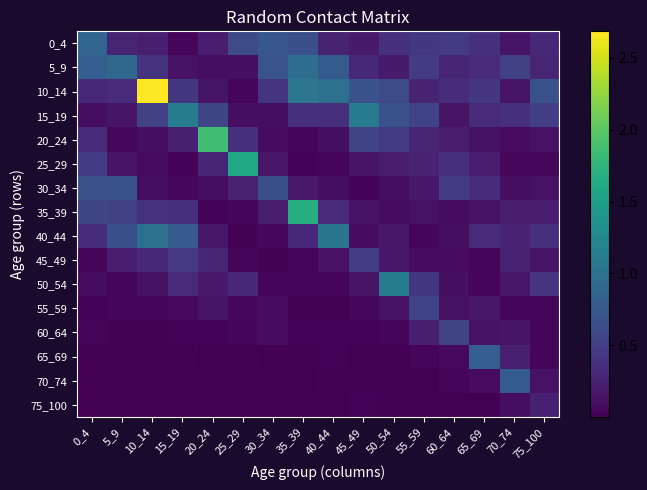

Reading right to left, extract all data points from this chart.

0_4: 75_100=0.3	70_74=0.2	65_69=0.4	60_64=0.5	55_59=0.4	50_54=0.4	45_49=0.2	40_44=0.3	35_39=0.7	30_34=0.7	25_29=0.6	20_24=0.2	15_19=0.0	10_14=0.2	5_9=0.3	0_4=0.9
5_9: 75_100=0.3	70_74=0.5	65_69=0.3	60_64=0.3	55_59=0.5	50_54=0.2	45_49=0.3	40_44=0.8	35_39=1.0	30_34=0.7	25_29=0.1	20_24=0.1	15_19=0.1	10_14=0.4	5_9=0.9	0_4=0.8
10_14: 75_100=0.7	70_74=0.2	65_69=0.4	60_64=0.3	55_59=0.3	50_54=0.6	45_49=0.7	40_44=1.0	35_39=1.1	30_34=0.4	25_29=0.0	20_24=0.1	15_19=0.4	10_14=2.7	5_9=0.3	0_4=0.3
15_19: 75_100=0.5	70_74=0.4	65_69=0.3	60_64=0.1	55_59=0.5	50_54=0.7	45_49=1.1	40_44=0.4	35_39=0.4	30_34=0.1	25_29=0.1	20_24=0.6	15_19=1.1	10_14=0.5	5_9=0.2	0_4=0.1
20_24: 75_100=0.1	70_74=0.1	65_69=0.1	60_64=0.2	55_59=0.3	50_54=0.5	45_49=0.6	40_44=0.1	35_39=0.0	30_34=0.1	25_29=0.4	20_24=1.9	15_19=0.2	10_14=0.1	5_9=0.1	0_4=0.3
25_29: 75_100=0.1	70_74=0.1	65_69=0.2	60_64=0.4	55_59=0.3	50_54=0.2	45_49=0.1	40_44=0.0	35_39=0.0	30_34=0.2	25_29=1.6	20_24=0.3	15_19=0.0	10_14=0.1	5_9=0.1	0_4=0.5
30_34: 75_100=0.1	70_74=0.1	65_69=0.3	60_64=0.5	55_59=0.2	50_54=0.1	45_49=0.0	40_44=0.1	35_39=0.2	30_34=0.7	25_29=0.3	20_24=0.1	15_19=0.1	10_14=0.1	5_9=0.7	0_4=0.7
35_39: 75_100=0.2	70_74=0.2	65_69=0.1	60_64=0.1	55_59=0.1	50_54=0.1	45_49=0.1	40_44=0.3	35_39=1.7	30_34=0.2	25_29=0.0	20_24=0.0	15_19=0.4	10_14=0.4	5_9=0.5	0_4=0.6
40_44: 75_100=0.4	70_74=0.3	65_69=0.3	60_64=0.1	55_59=0.0	50_54=0.2	45_49=0.1	40_44=1.0	35_39=0.3	30_34=0.1	25_29=0.0	20_24=0.2	15_19=0.8	10_14=1.0	5_9=0.7	0_4=0.3
45_49: 75_100=0.2	70_74=0.3	65_69=0.0	60_64=0.1	55_59=0.1	50_54=0.2	45_49=0.5	40_44=0.1	35_39=0.0	30_34=0.0	25_29=0.1	20_24=0.3	15_19=0.4	10_14=0.3	5_9=0.2	0_4=0.1
50_54: 75_100=0.4	70_74=0.2	65_69=0.1	60_64=0.1	55_59=0.4	50_54=1.1	45_49=0.1	40_44=0.0	35_39=0.0	30_34=0.0	25_29=0.3	20_24=0.2	15_19=0.3	10_14=0.1	5_9=0.0	0_4=0.1
55_59: 75_100=0.1	70_74=0.0	65_69=0.2	60_64=0.1	55_59=0.5	50_54=0.1	45_49=0.1	40_44=0.0	35_39=0.0	30_34=0.1	25_29=0.1	20_24=0.1	15_19=0.1	10_14=0.0	5_9=0.0	0_4=0.0
60_64: 75_100=0.0	70_74=0.1	65_69=0.1	60_64=0.5	55_59=0.2	50_54=0.0	45_49=0.0	40_44=0.0	35_39=0.0	30_34=0.1	25_29=0.0	20_24=0.0	15_19=0.0	10_14=0.0	5_9=0.0	0_4=0.0
65_69: 75_100=0.0	70_74=0.2	65_69=0.8	60_64=0.1	55_59=0.0	50_54=0.0	45_49=0.0	40_44=0.0	35_39=0.0	30_34=0.0	25_29=0.0	20_24=0.0	15_19=0.0	10_14=0.0	5_9=0.0	0_4=0.0
70_74: 75_100=0.1	70_74=0.8	65_69=0.1	60_64=0.0	55_59=0.0	50_54=0.0	45_49=0.0	40_44=0.0	35_39=0.0	30_34=0.0	25_29=0.0	20_24=0.0	15_19=0.0	10_14=0.0	5_9=0.0	0_4=0.0
75_100: 75_100=0.2	70_74=0.1	65_69=0.0	60_64=0.0	55_59=0.0	50_54=0.0	45_49=0.0	40_44=0.0	35_39=0.0	30_34=0.0	25_29=0.0	20_24=0.0	15_19=0.0	10_14=0.0	5_9=0.0	0_4=0.0